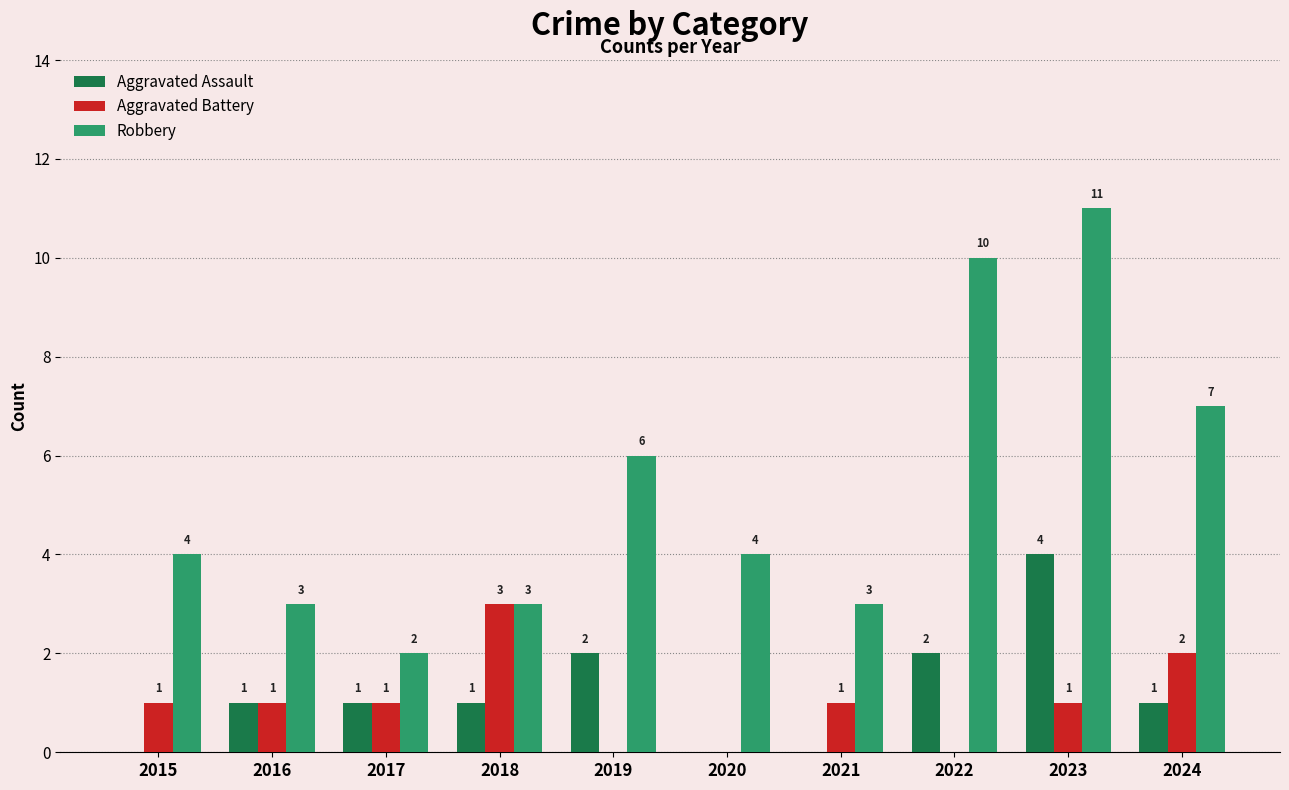

Does the chart contain stacked bars?

No